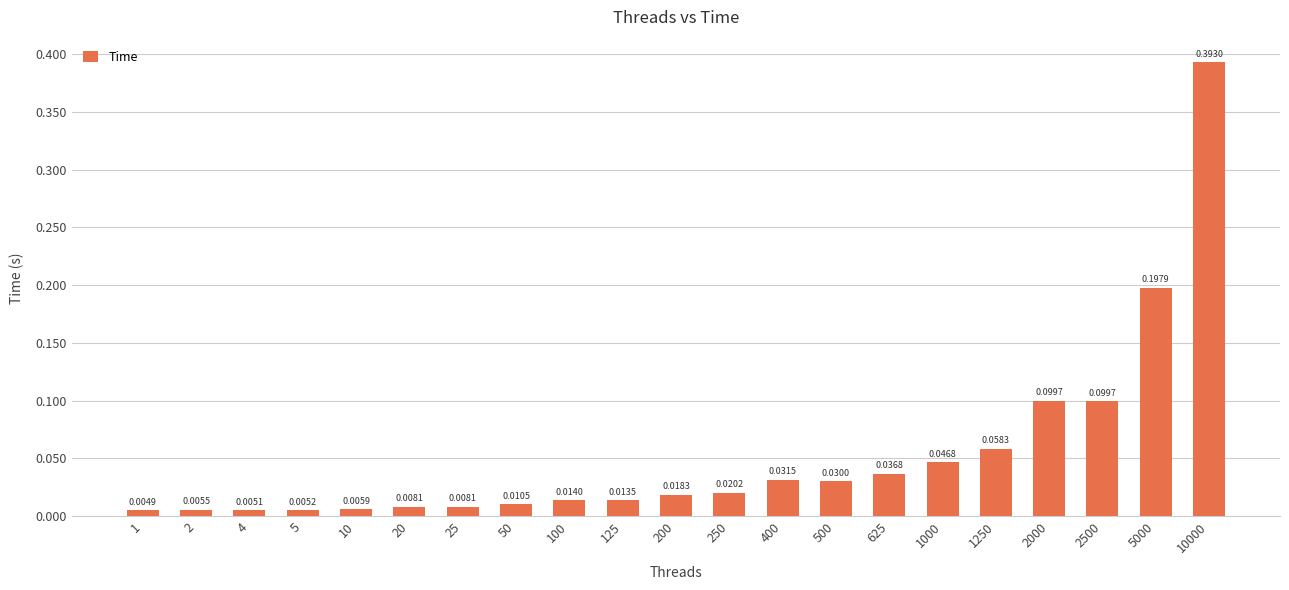

Between 125 and 100, which is larger?

100